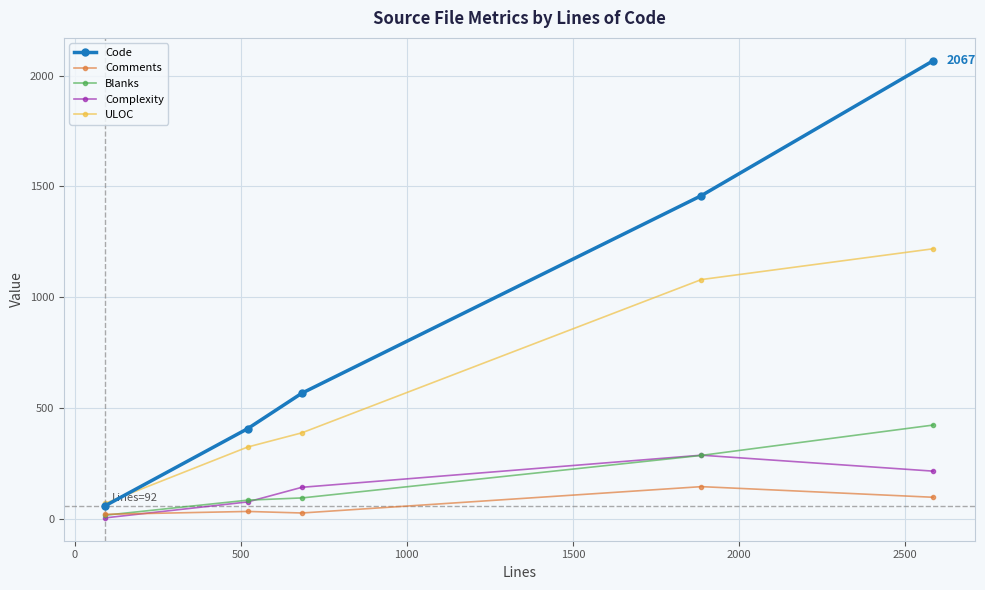

List the series in order of their peak value, highest first.

Code, ULOC, Blanks, Complexity, Comments